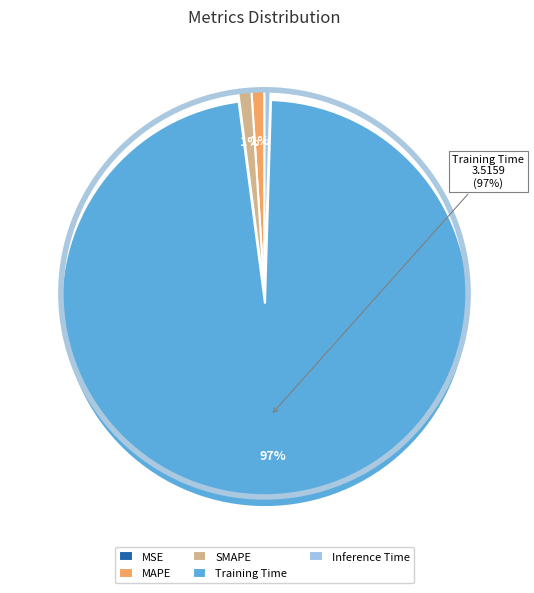

The Inference Time slice represents 0% of the pie. True or false?

True